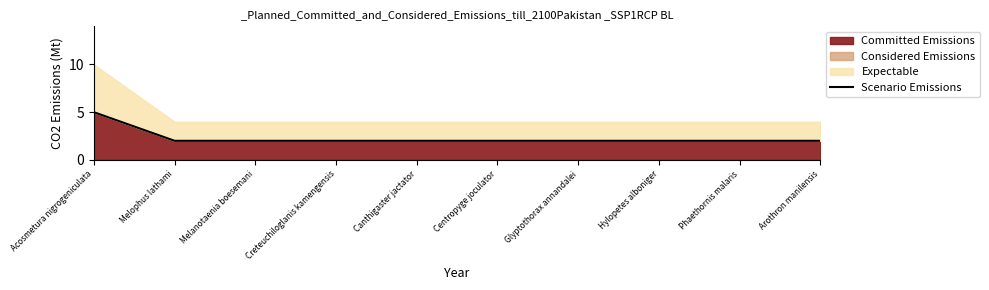

Reading left to right, list all the values displayed in this chart.

5	2	2	2	2	2	2	2	2	2